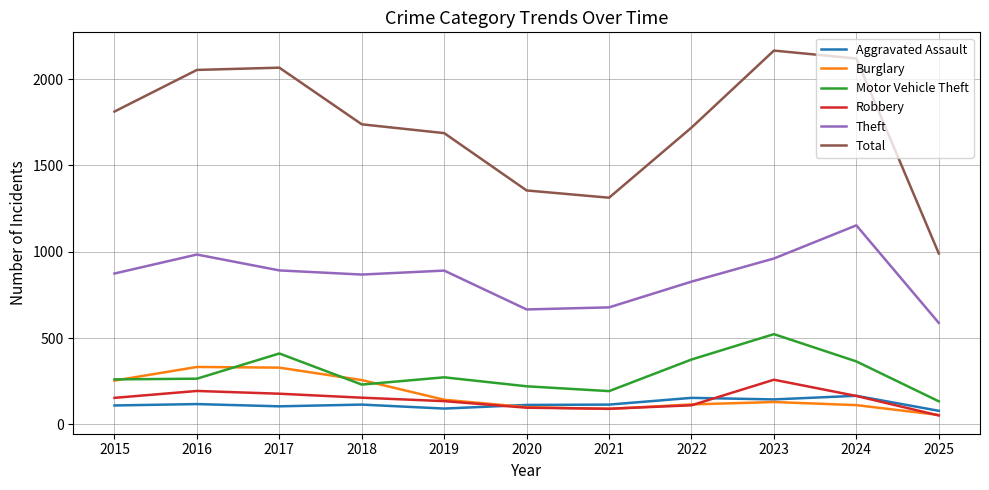

Which series has the largest range (max minus min)?

Total